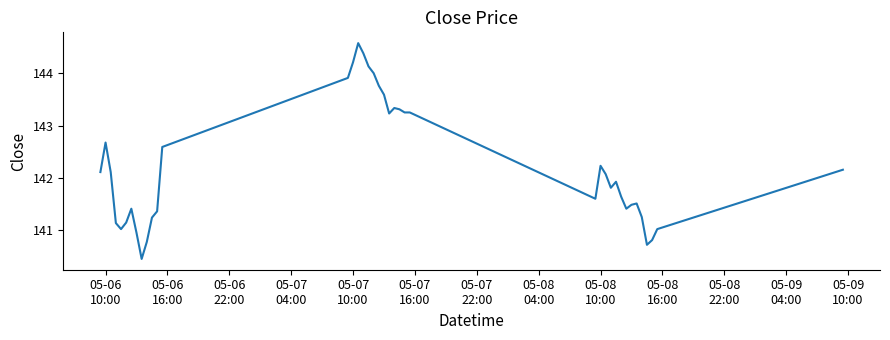

What is the maximum value shown in the chart?

144.6